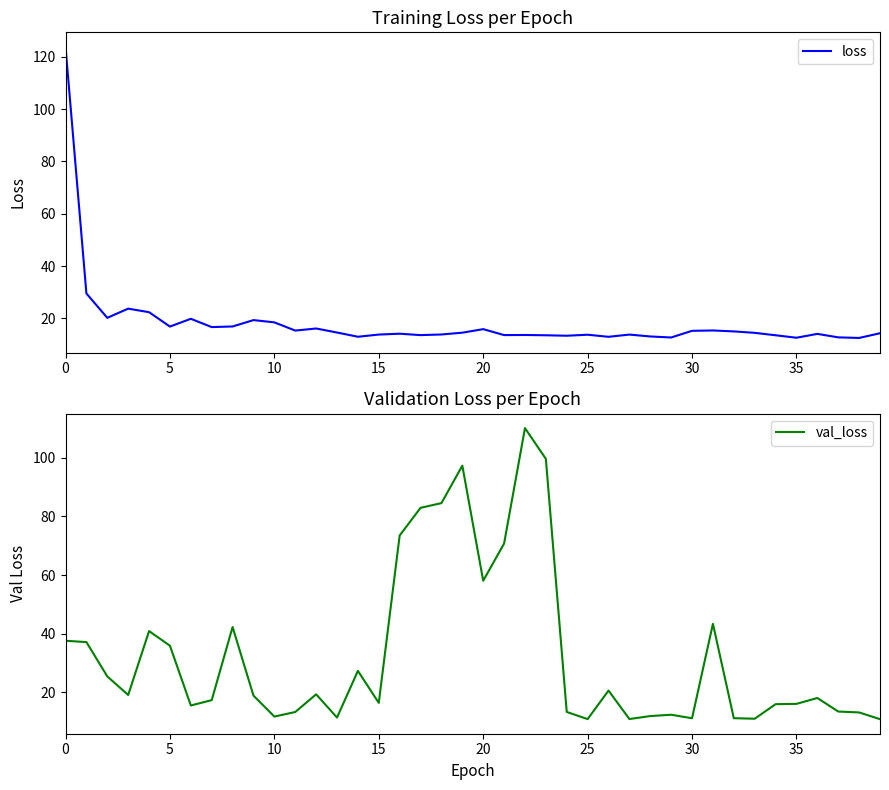

How many interior local peaks does the val_loss series have?

10